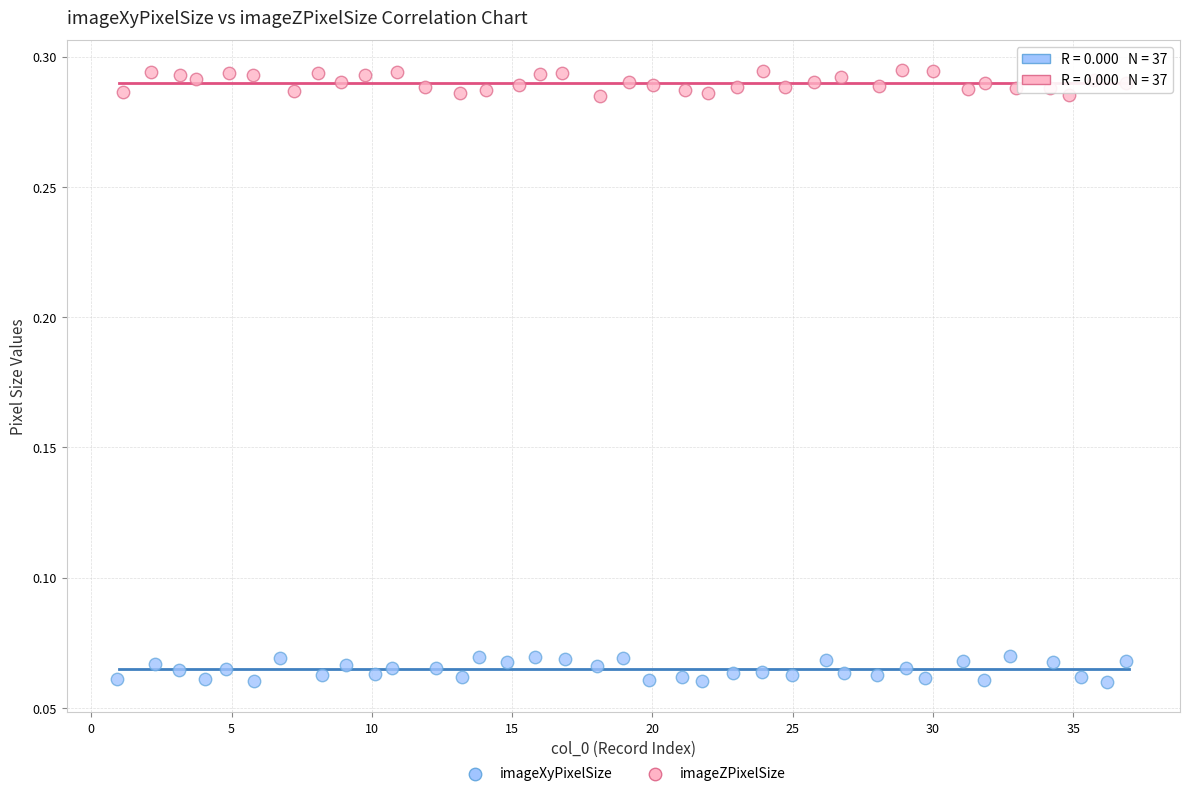

Which series reaches the maximum Y coordinate?

imageZPixelSize